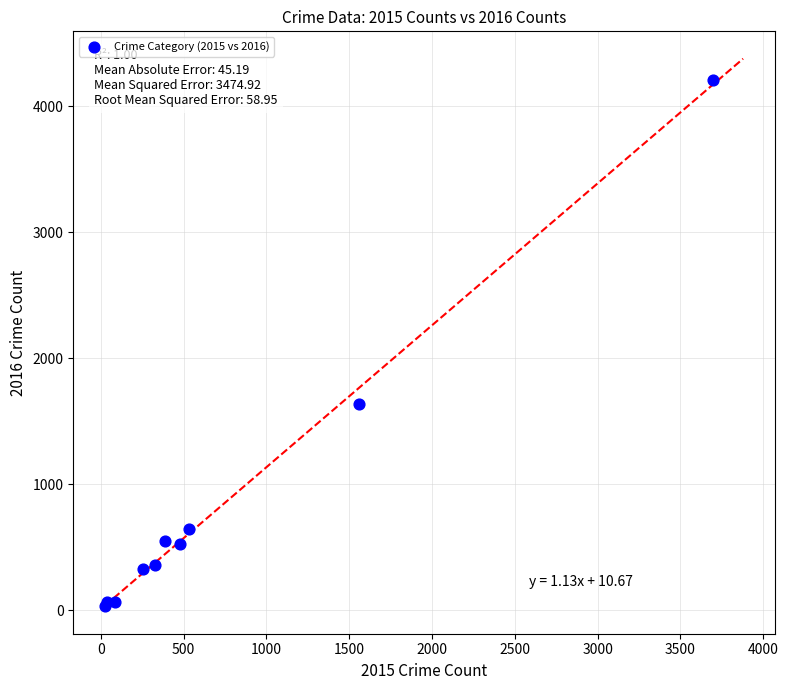

What Y value in the scatter plot is closest to 2121?

1637